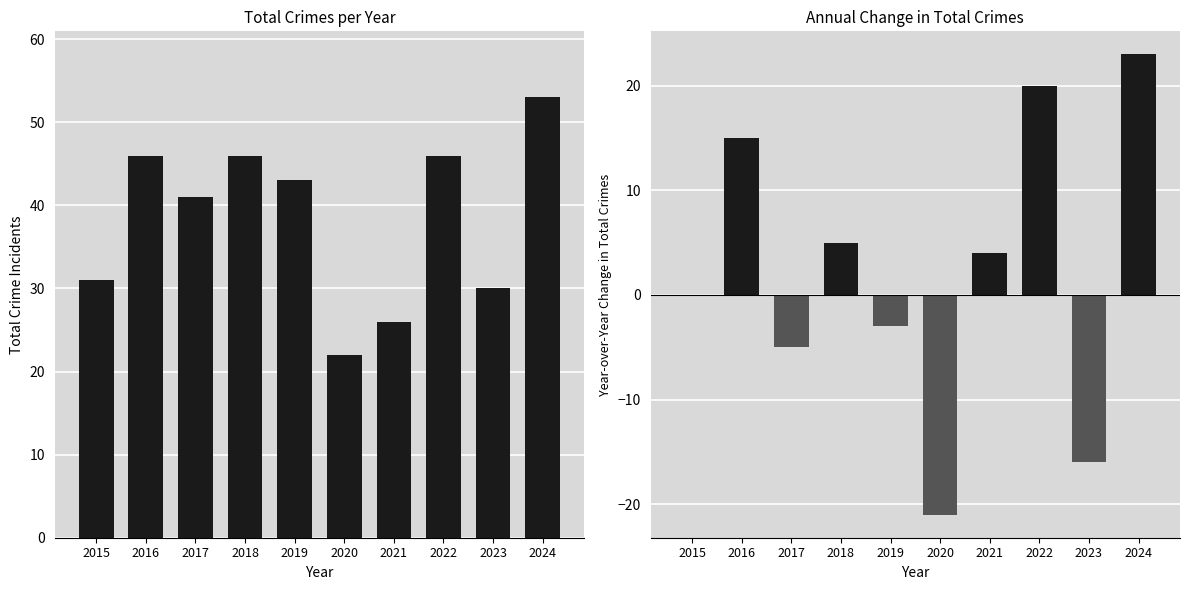

Which series has the largest total across all categories?

Total